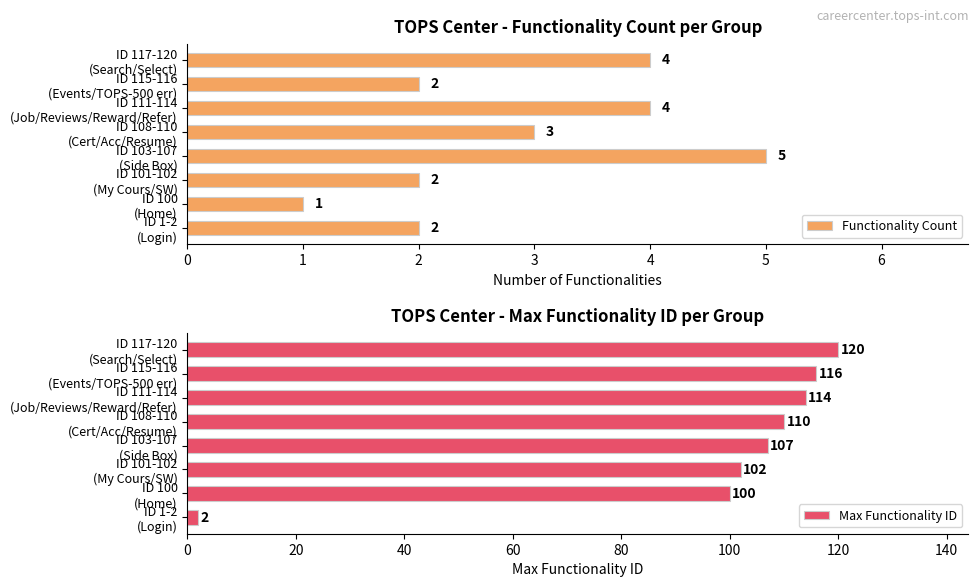

How many bars are there in each group?

2